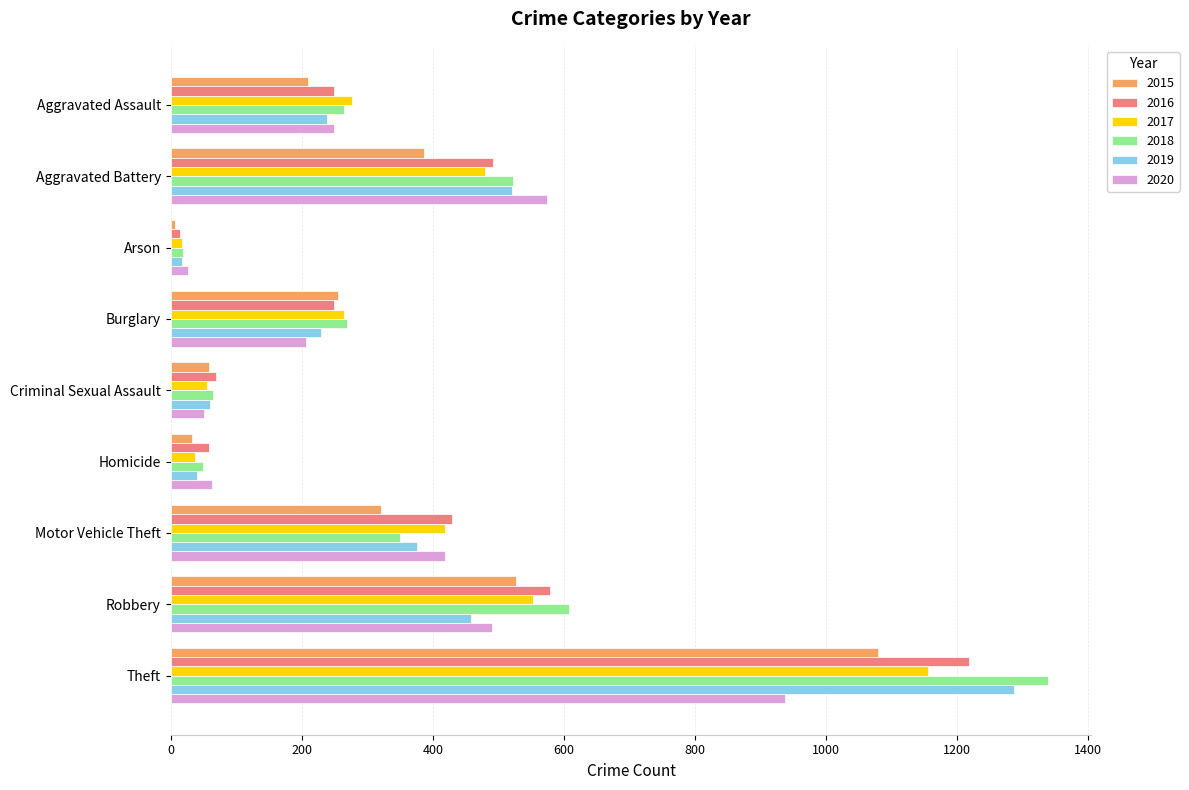

List the labels in order of 2020 value, smallest first.

Arson, Criminal Sexual Assault, Homicide, Burglary, Aggravated Assault, Motor Vehicle Theft, Robbery, Aggravated Battery, Theft